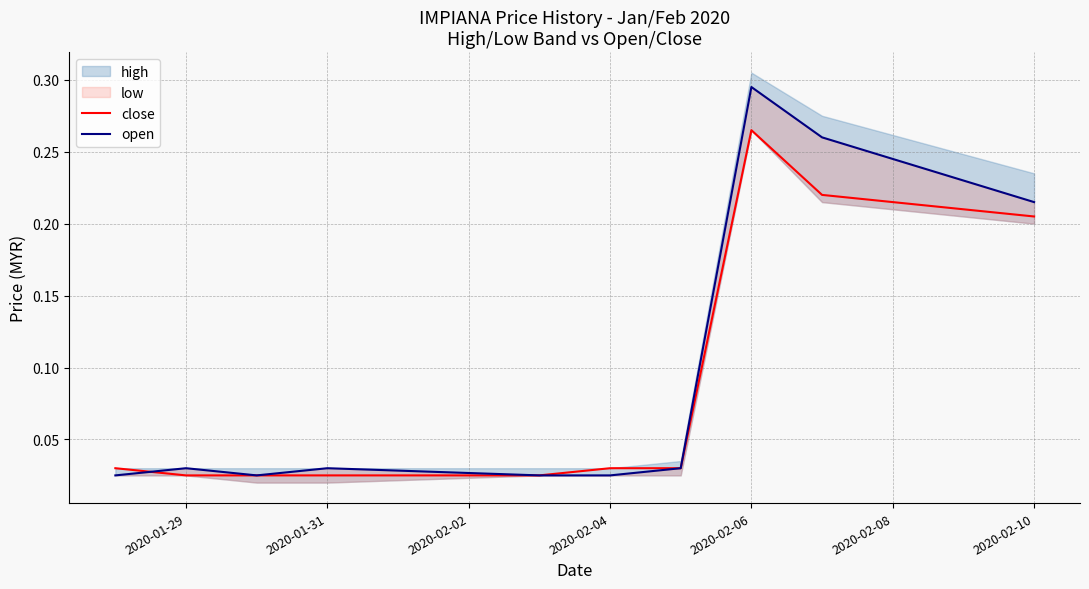

Count the close values in the range 0 to 1.

10